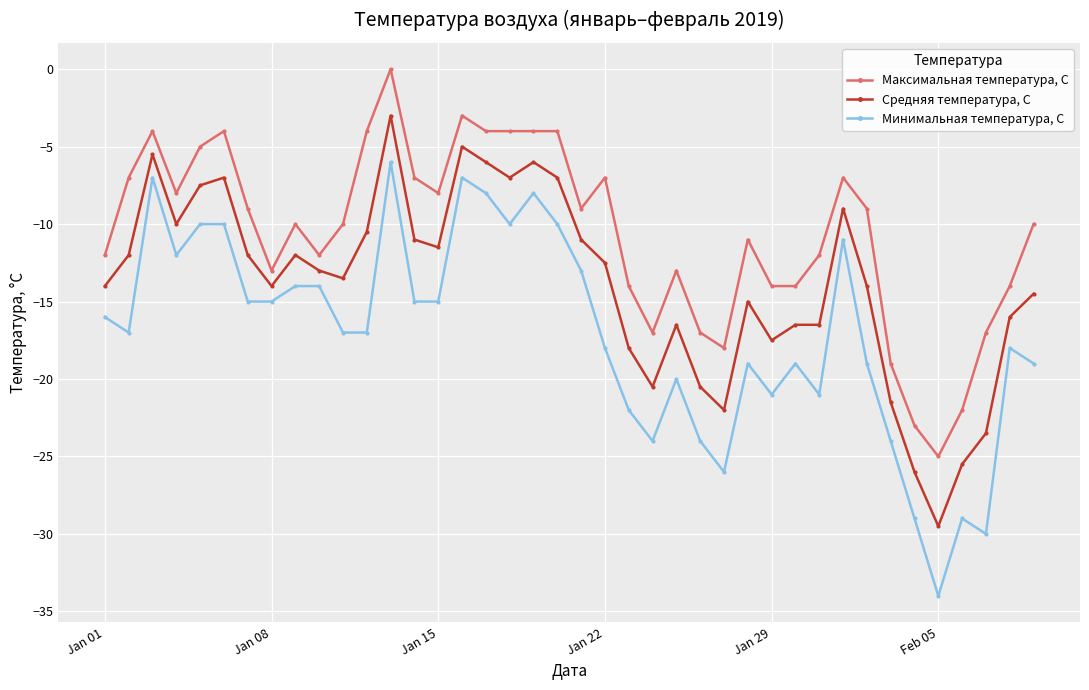

List the series in order of their overall mean, highest first.

Максимальная температура, С, Средняя температура, С, Минимальная температура, С